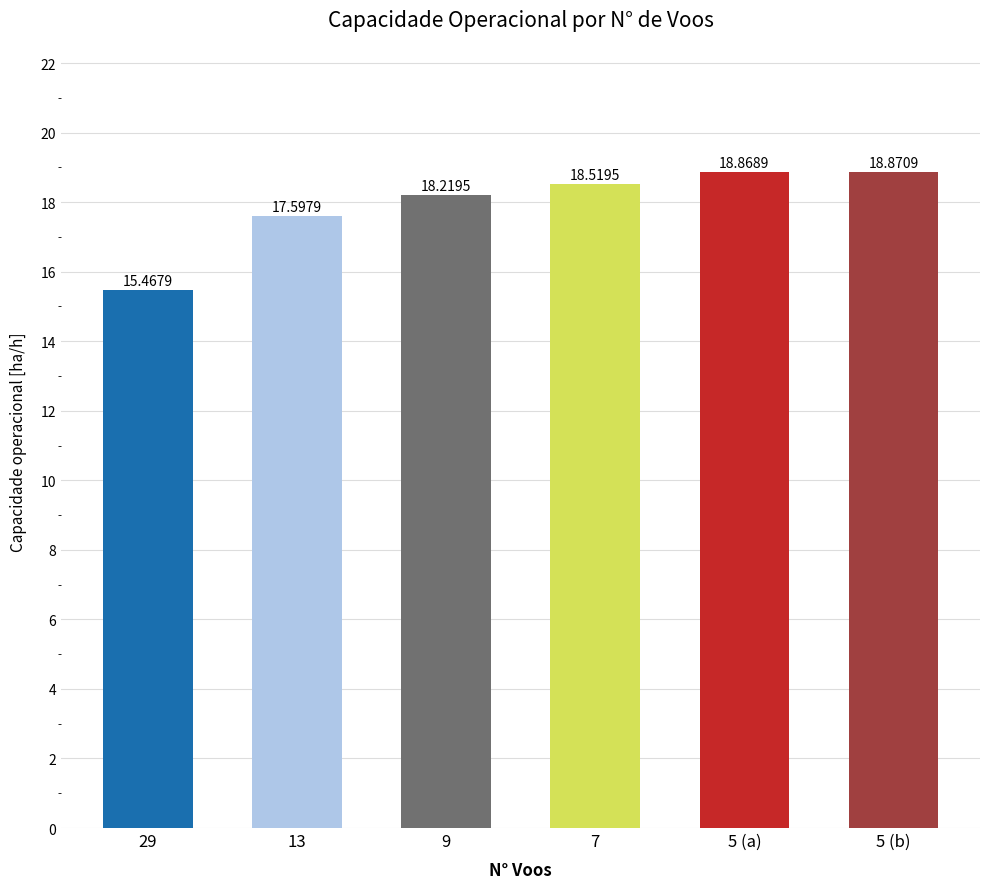

The chart shows a value of 29.4 at 5 (b). True or false?

False